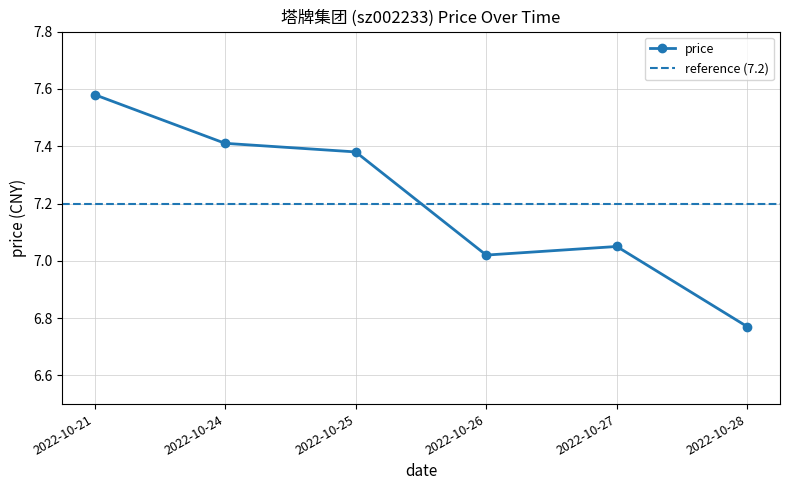

How many points are lower than both their immediate neighbors (excluding endpoints)?

1